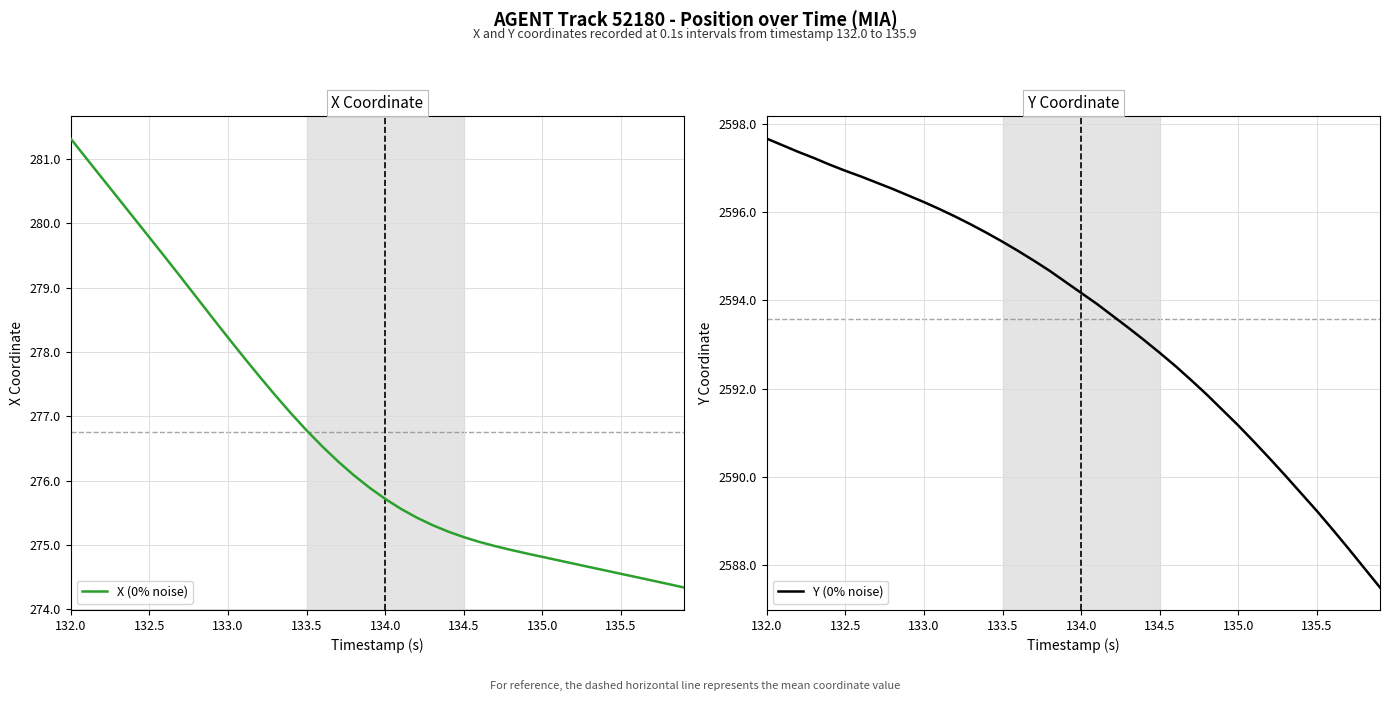

Does the chart display data point markers on the line(s)?

No